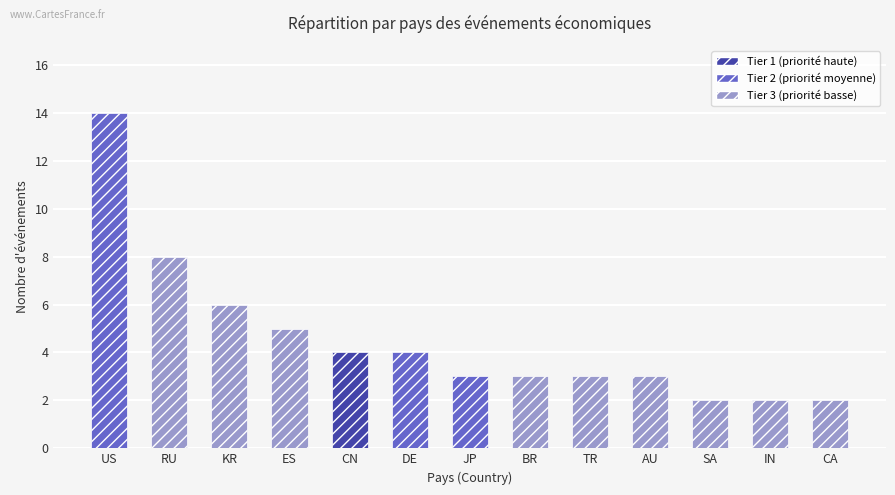

The chart shows a value of 3 at SA. True or false?

False